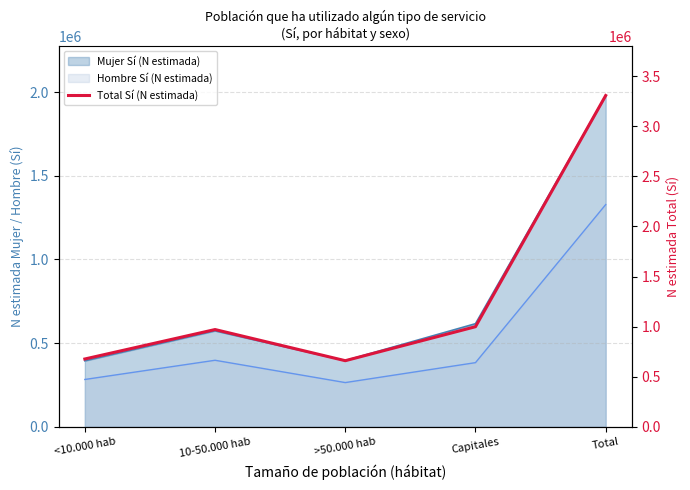

Reading right to left, extract all data points from this chart.

3307338	999392	660010	970989	676947